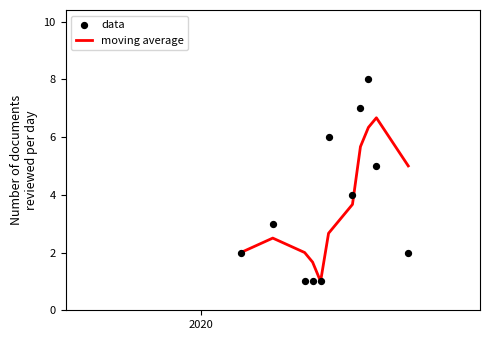

What is the minimum value for moving average?

1.0